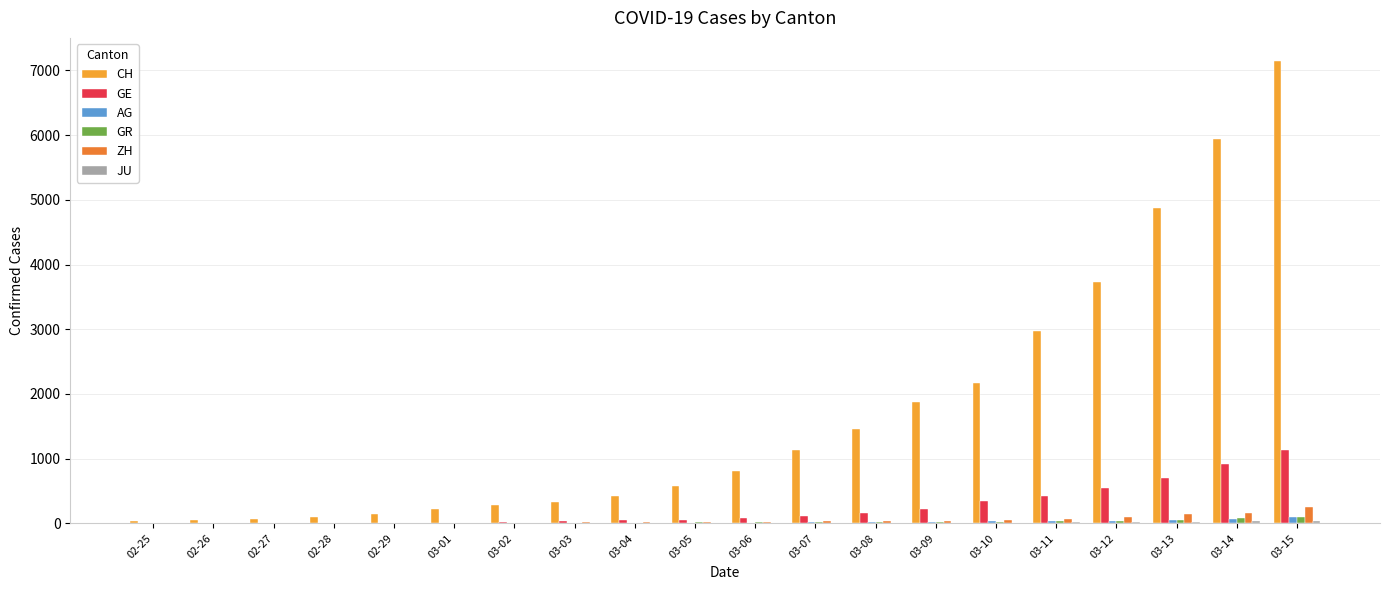

What is the difference between the maximum and second lowest values in the CH series?

7091